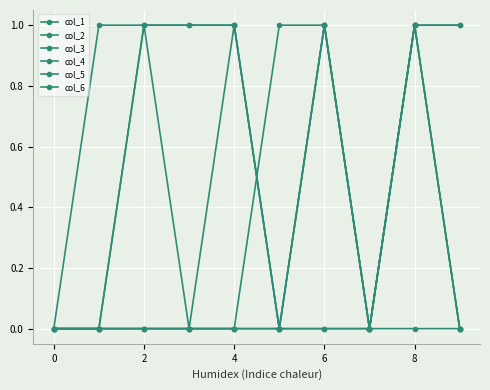

Does the chart have visible grid lines?

Yes